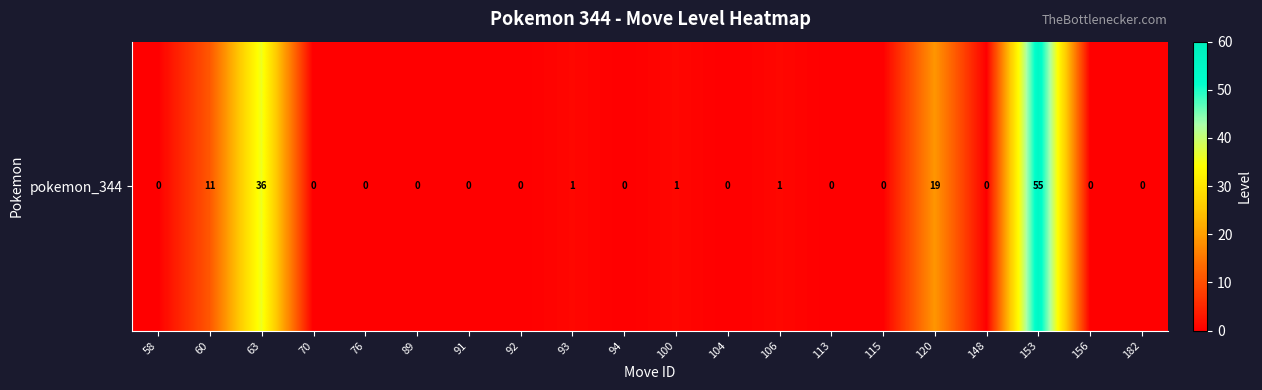

How many data points does each series have?

20